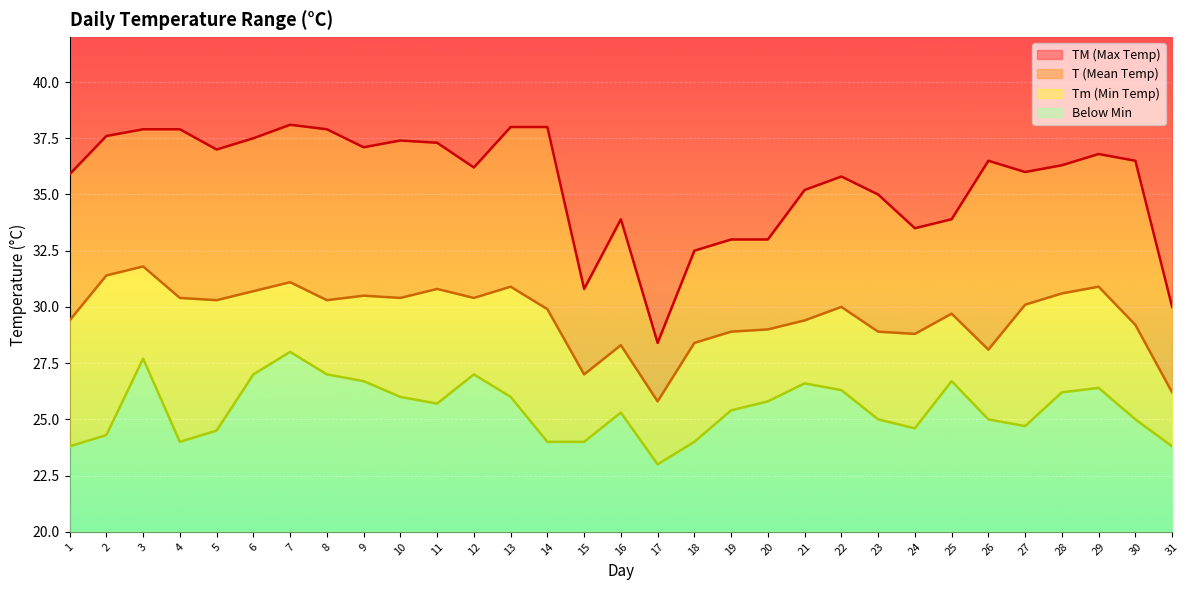

Rank the series by their maximum value, from highest to lowest.

TM, T, Tm